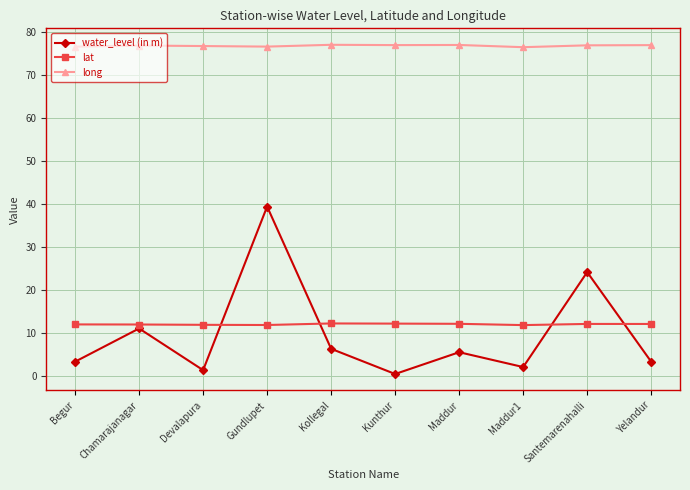

What is the label of the 8th point from the right?

Devalapura